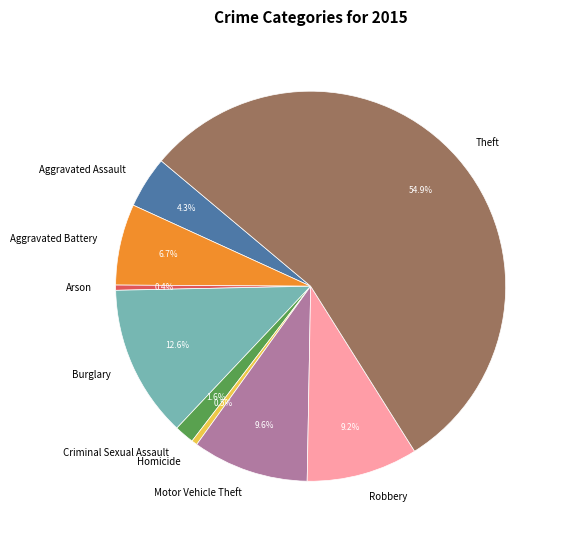

What is the largest slice in the pie chart?

Theft